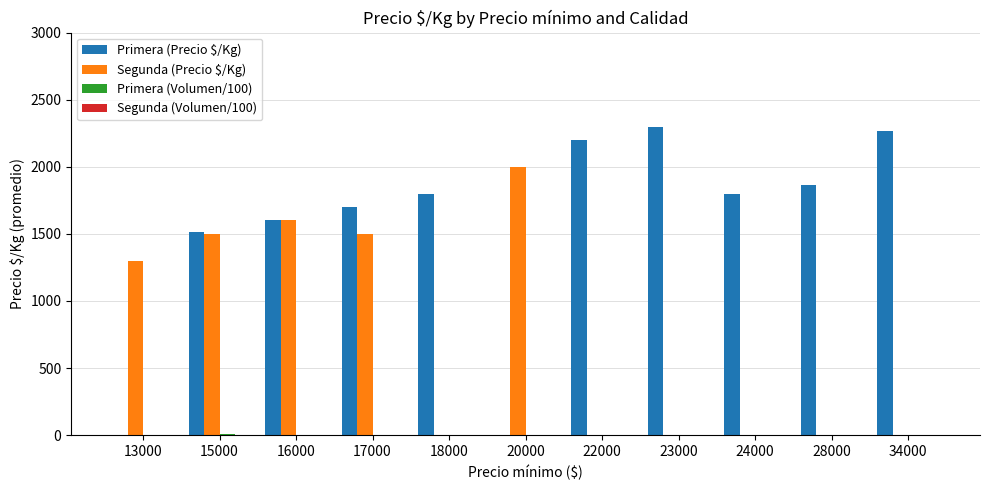

Between 13000 and 17000, which series saw the biggest shift?

Primera (Precio $/Kg)